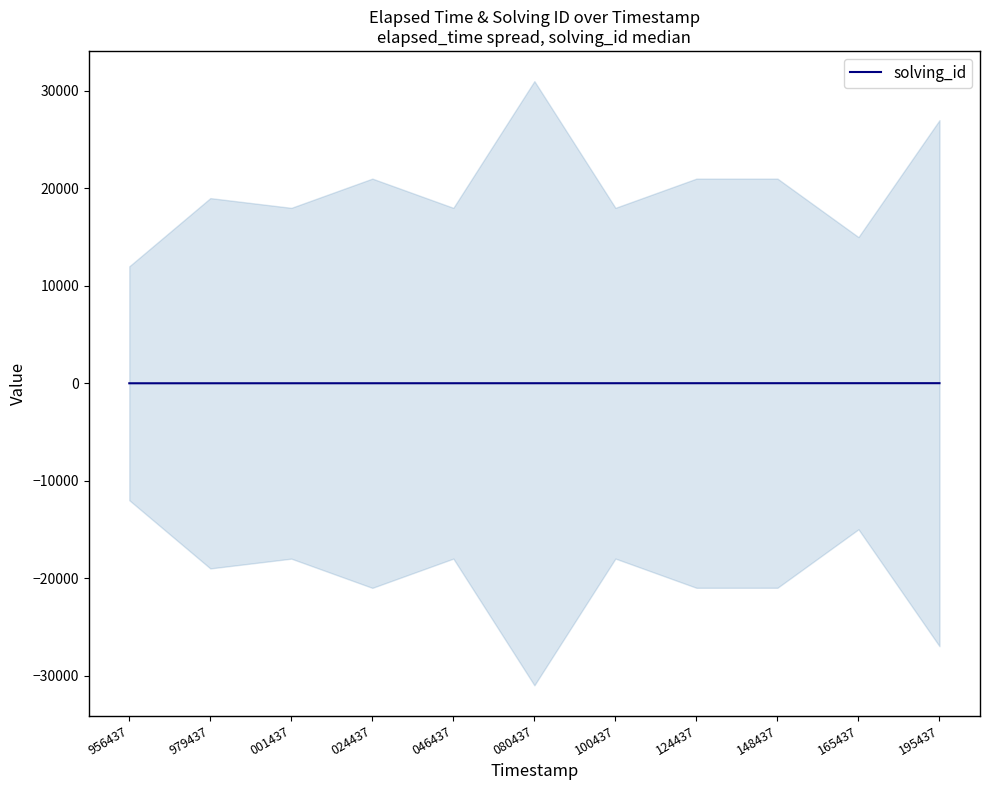

Reading left to right, extract all data points from this chart.

956437=1	979437=2	001437=3	024437=4	046437=5	080437=6	100437=7	124437=8	148437=9	165437=10	195437=11